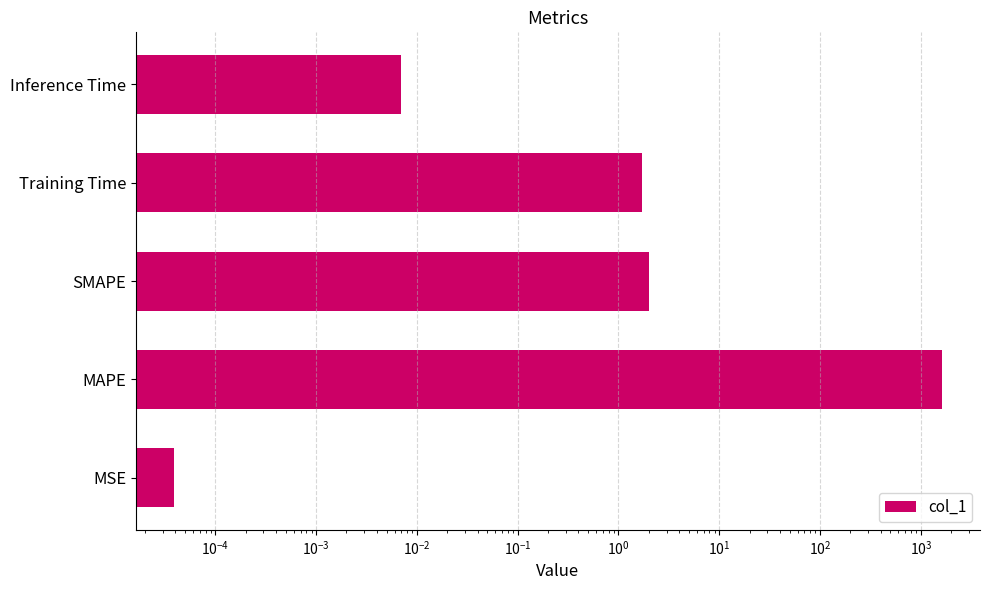

Does the chart contain any negative values?

No